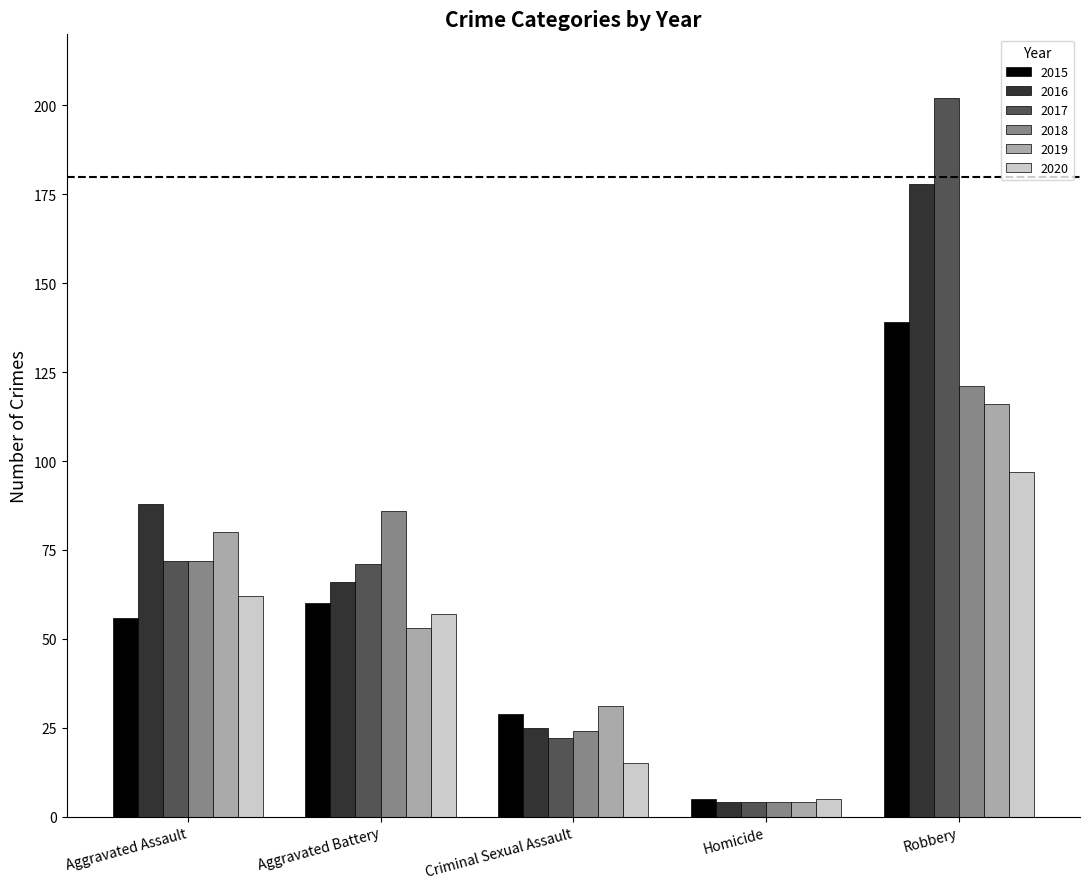

Count the 2016 values in the range 25 to 88.

3